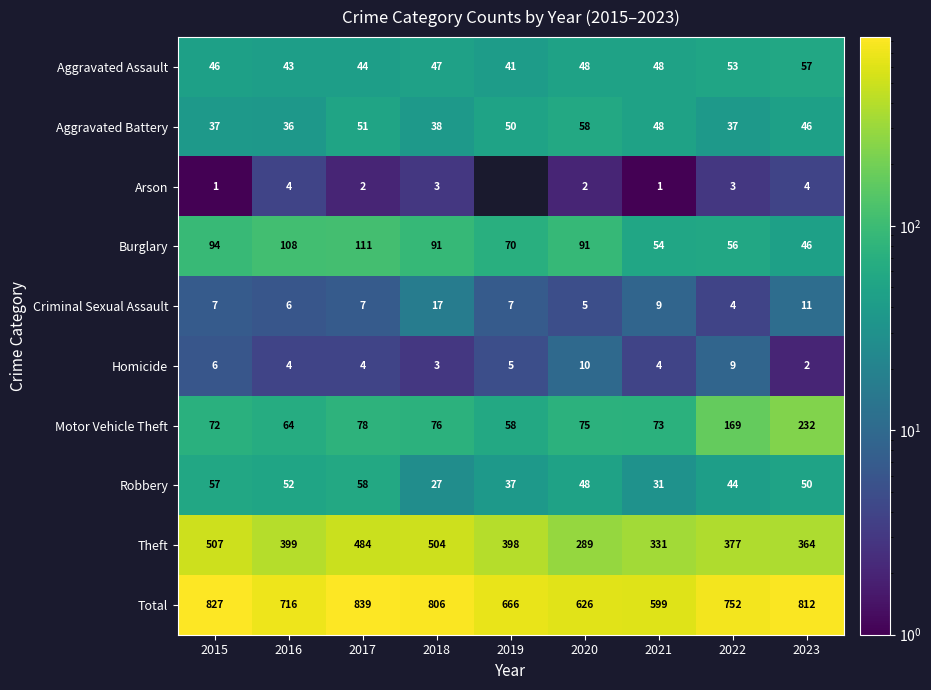

Is the value of Homicide at 2023 greater than the value of Burglary at 2015?

No